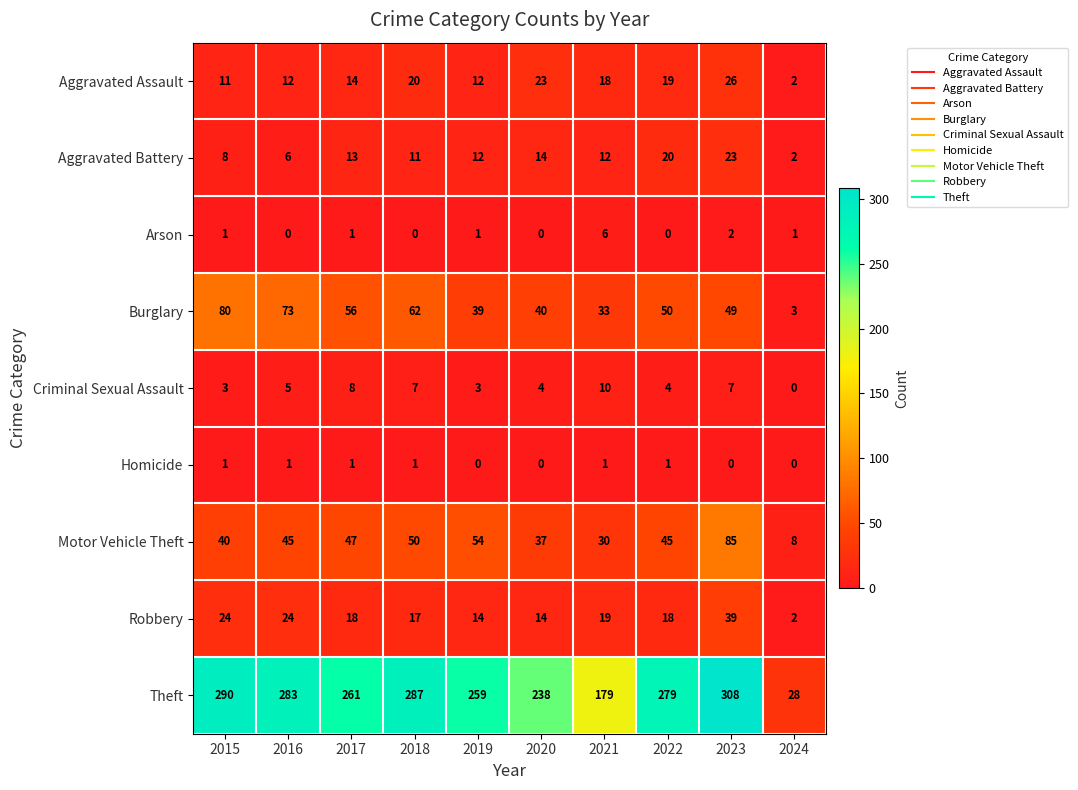

Count the Criminal Sexual Assault values in the range 3 to 7.

7